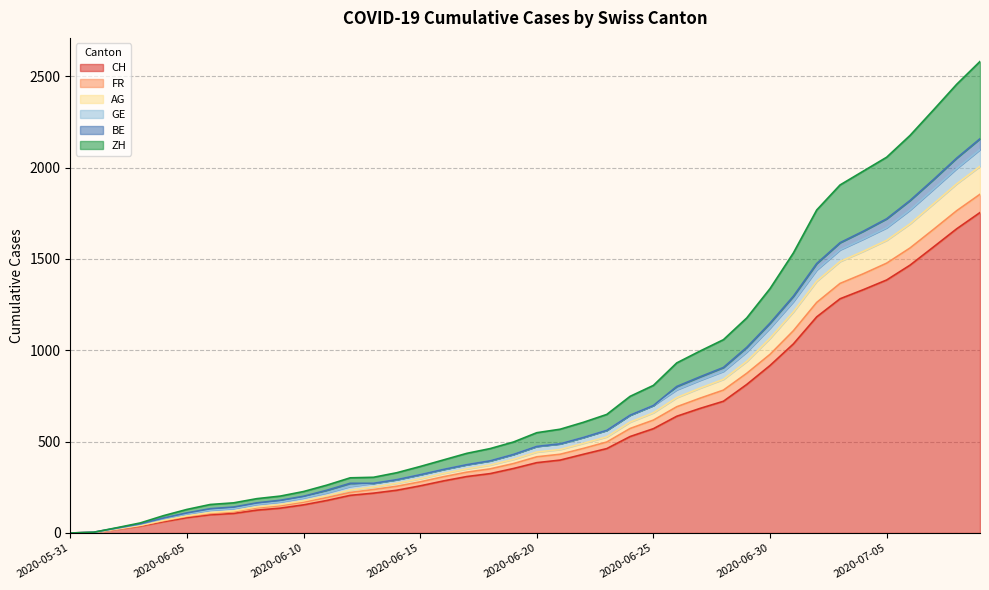

How many values in CH are above zero?

39